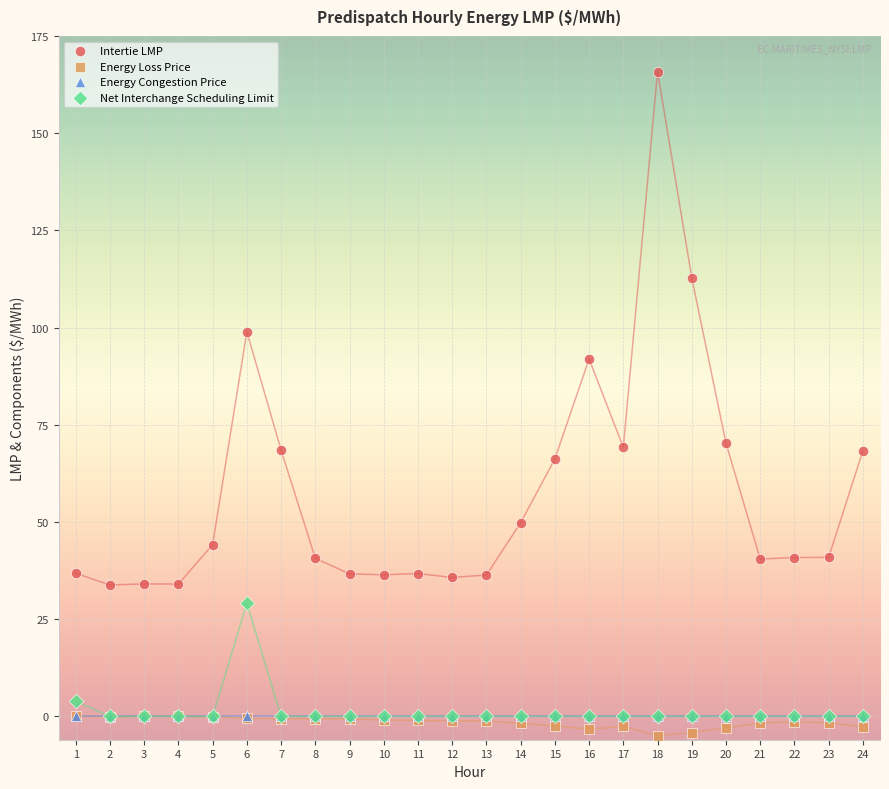

In the Net Interchange Scheduling Limit series, what Y value is closest to 14?

3.9